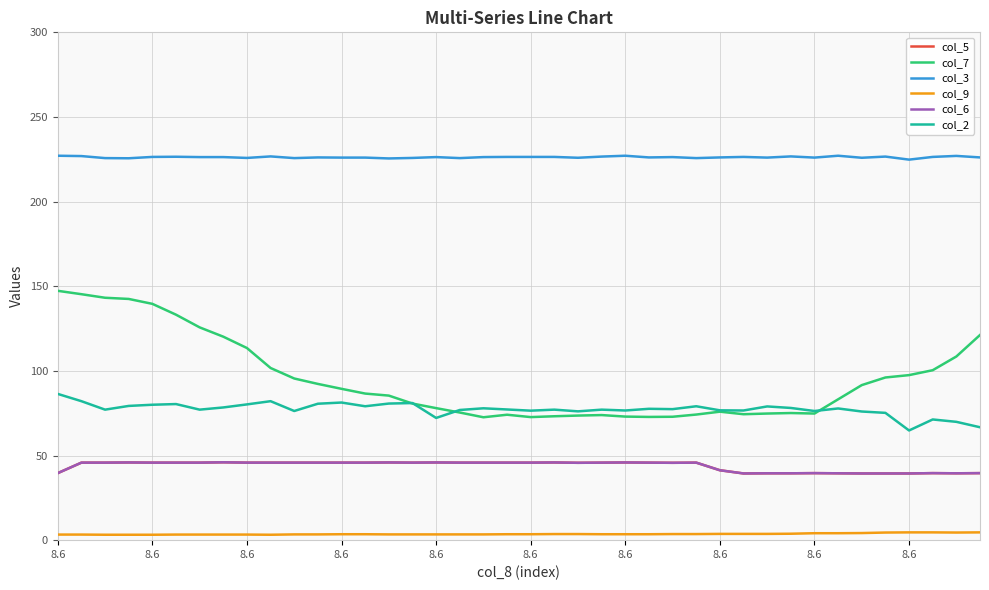

True or false: col_2 and col_3 cross at least once.

False